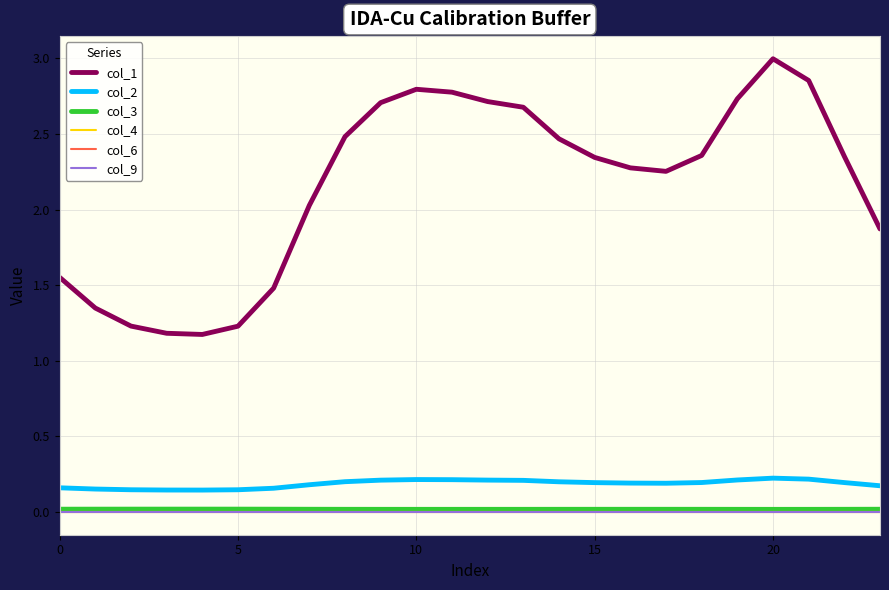

Reading left to right, list all the values displayed in this chart.

col_1: 1.6	1.3	1.2	1.2	1.2	1.2	1.5	2.0	2.5	2.7	2.8	2.8	2.7	2.7	2.5	2.3	2.3	2.3	2.4	2.7	3.0	2.9	2.4	1.9
col_2: 0.2	0.2	0.1	0.1	0.1	0.1	0.2	0.2	0.2	0.2	0.2	0.2	0.2	0.2	0.2	0.2	0.2	0.2	0.2	0.2	0.2	0.2	0.2	0.2
col_3: 0.0	0.0	0.0	0.0	0.0	0.0	0.0	0.0	0.0	0.0	0.0	0.0	0.0	0.0	0.0	0.0	0.0	0.0	0.0	0.0	0.0	0.0	0.0	0.0
col_4: 0.0	0.0	0.0	0.0	0.0	0.0	0.0	0.0	0.0	0.0	0.0	0.0	0.0	0.0	0.0	0.0	0.0	0.0	0.0	0.0	0.0	0.0	0.0	0.0
col_6: 0.0	0.0	0.0	0.0	0.0	0.0	0.0	0.0	0.0	0.0	0.0	0.0	0.0	0.0	0.0	0.0	0.0	0.0	0.0	0.0	0.0	0.0	0.0	0.0
col_9: 0.0	0.0	0.0	0.0	0.0	0.0	0.0	0.0	0.0	0.0	0.0	0.0	0.0	0.0	0.0	0.0	0.0	0.0	0.0	0.0	0.0	0.0	0.0	0.0